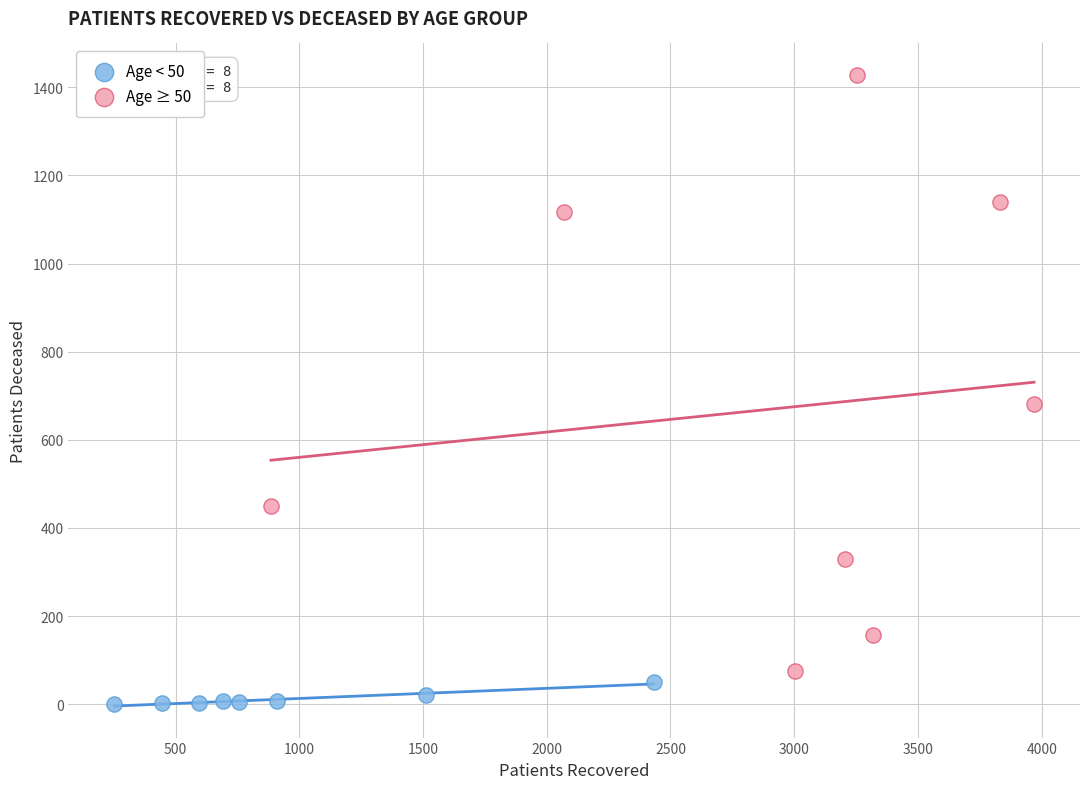

Which series reaches the minimum Y coordinate?

Age < 50